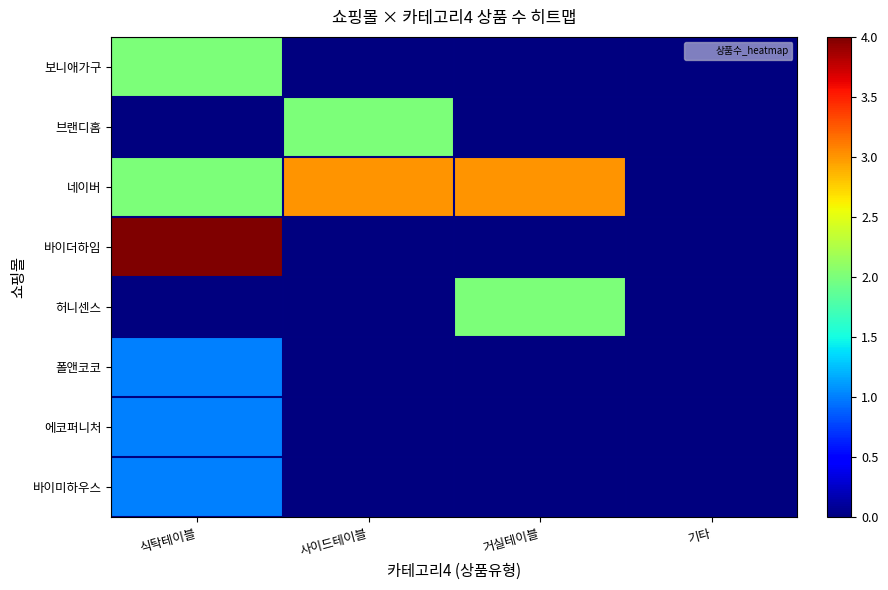

At 거실테이블, list the series in order from largest to smallest.

네이버, 허니센스, 보니애가구, 브랜디홈, 바이더하임, 폴앤코코, 에코퍼니처, 바이미하우스